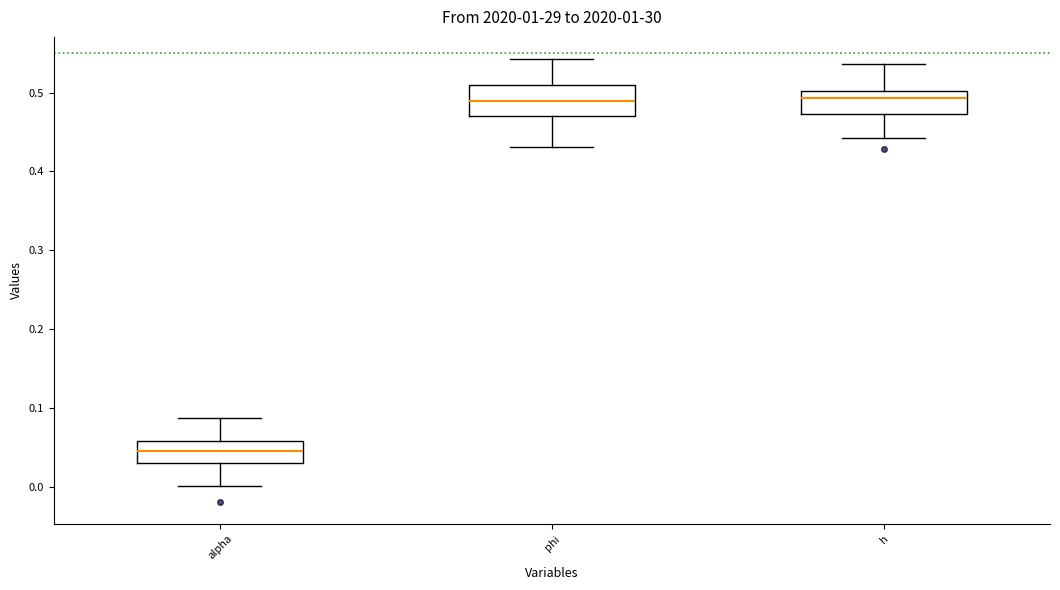

Where is the lower edge of the box for alpha on the y-axis? The values are not printed on the chart, so give them approximately, as read against the axis.

0.03